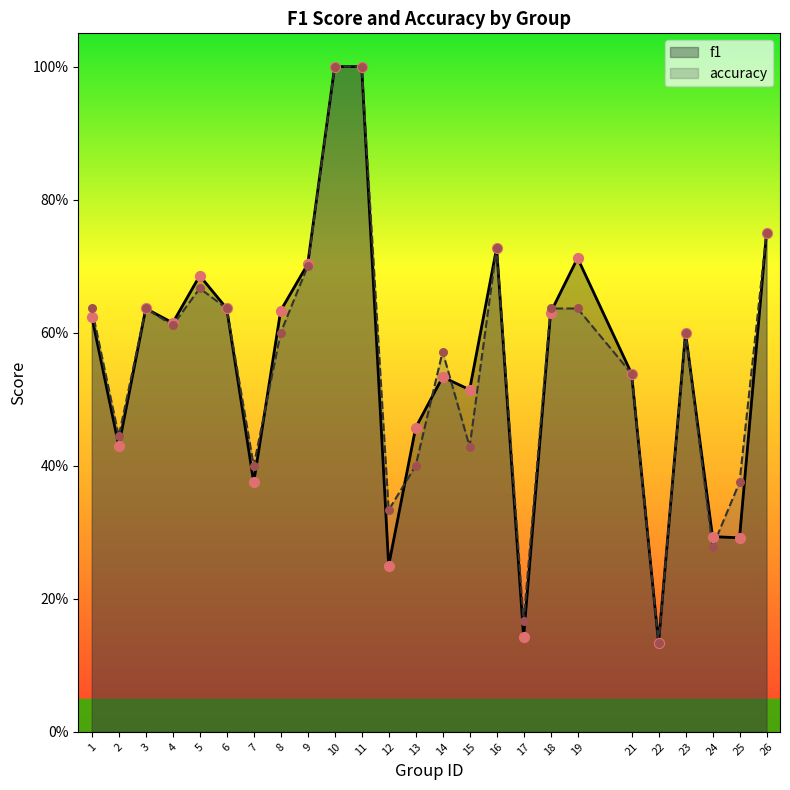

What are all the series names shown in the legend?

f1, accuracy